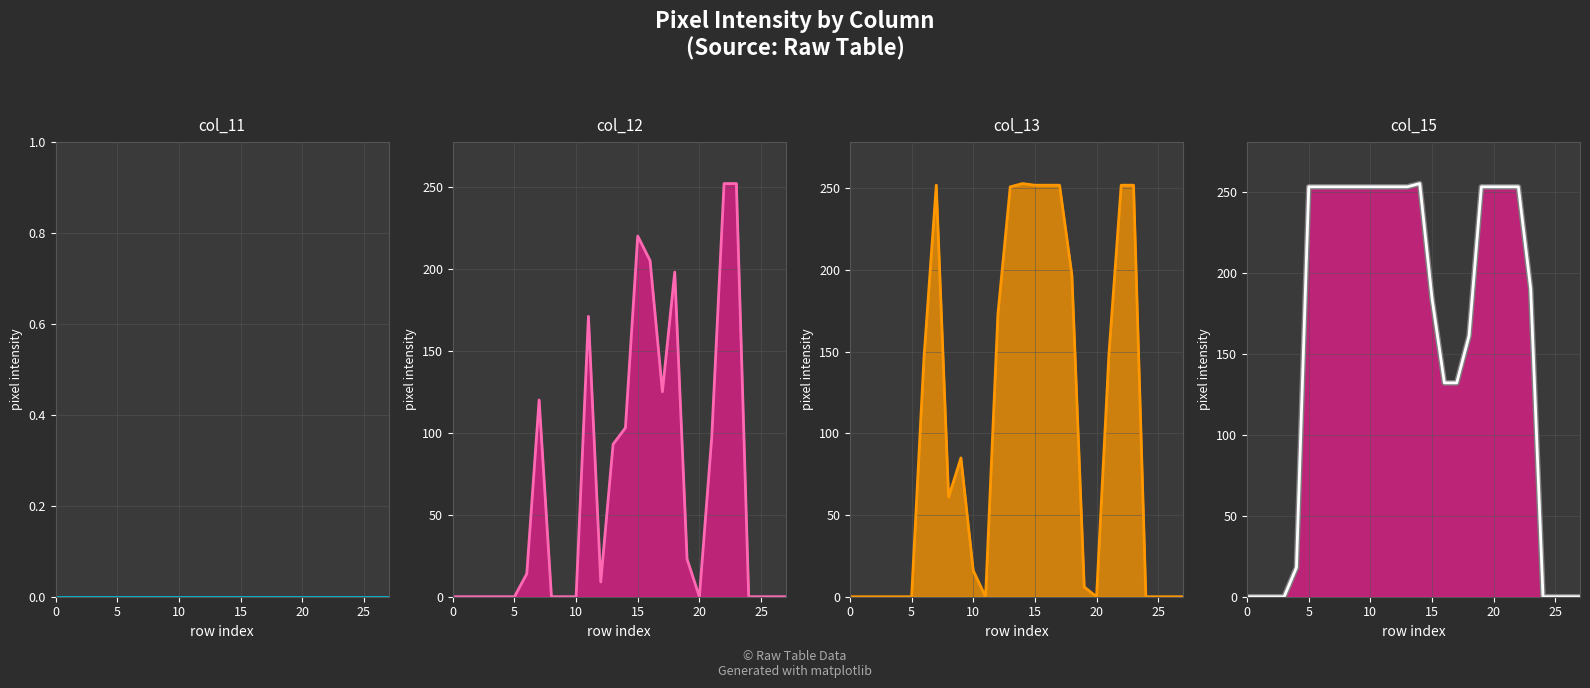

How many interior local valleys does the col_13_line series have?

3